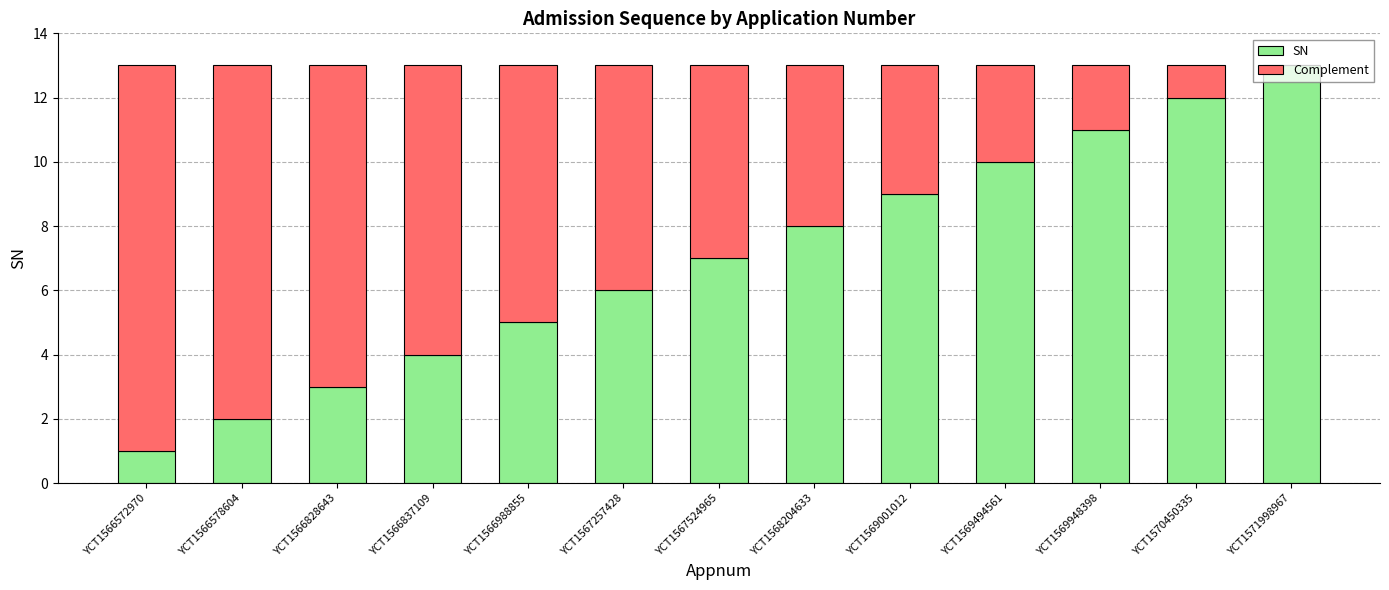

What is the difference between the SN values at YCT1568204633 and YCT1569494561?

2